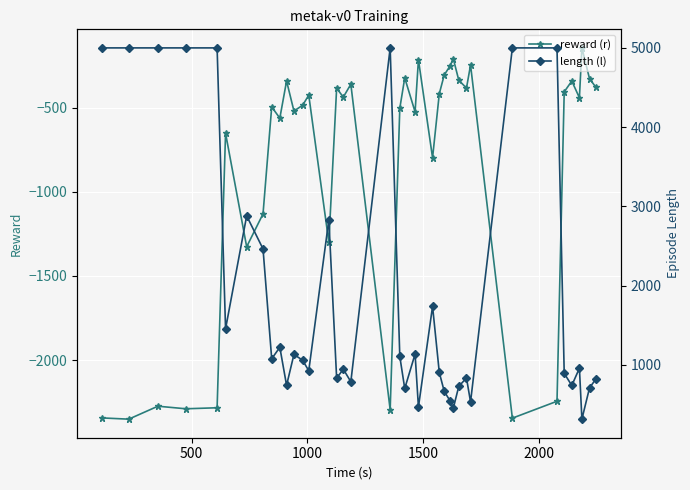

What is the highest value of the reward (r) series?

-145.4